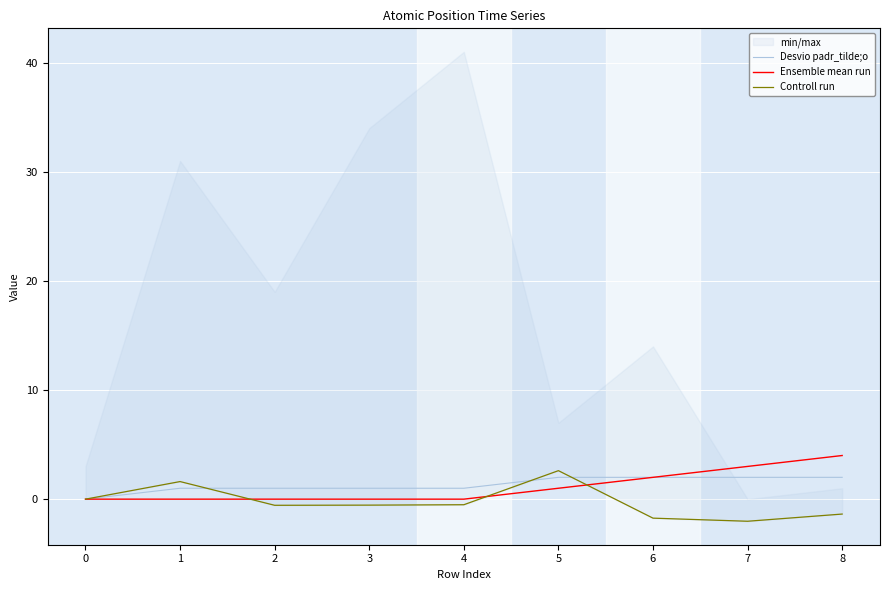

Is this an area chart (filled region under the line)?

No